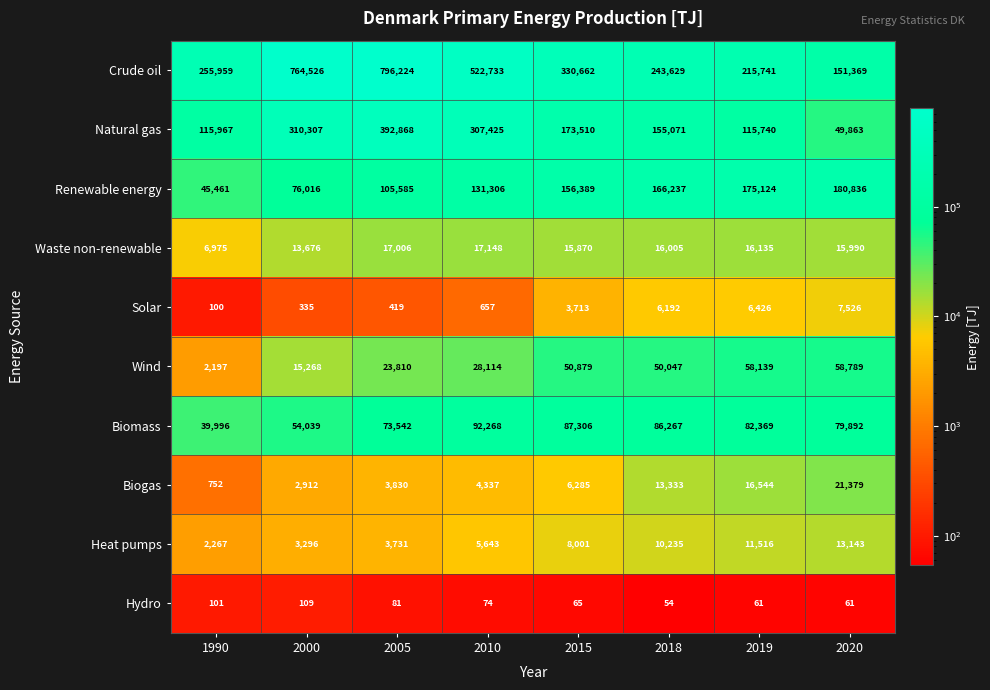

At which category is the sum across all series the highest?

2005